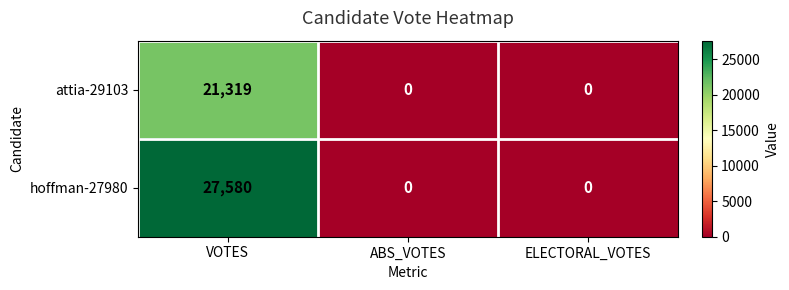

Rank the series by their average value, from highest to lowest.

hoffman-27980, attia-29103